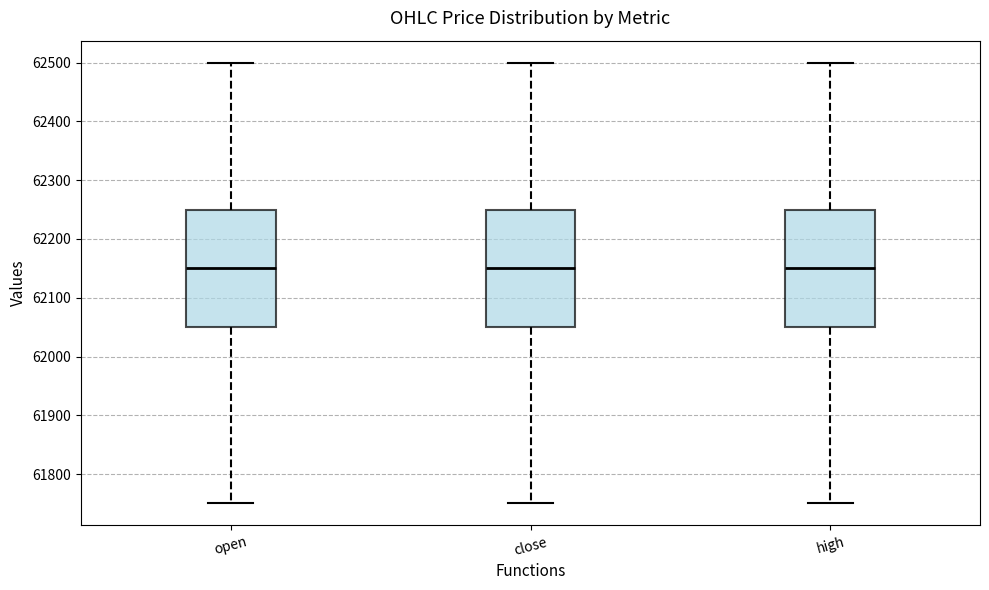

Where does the median line of the box for close sit on the y-axis? The values are not printed on the chart, so give them approximately, as read against the axis.

62150